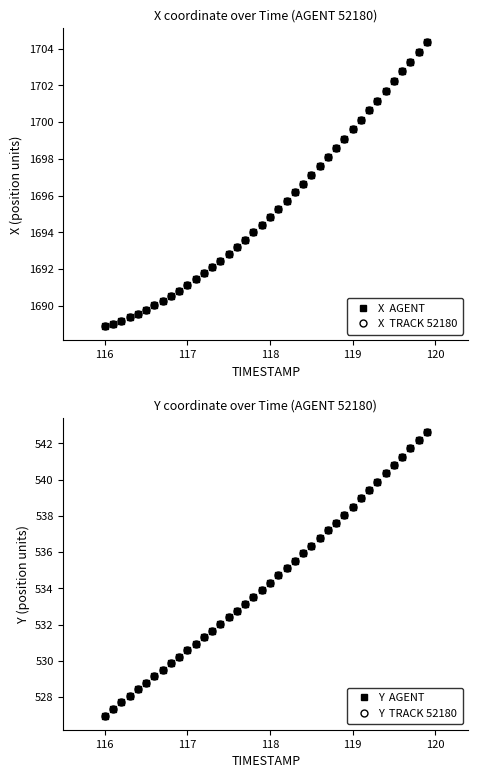

True or false: Y  AGENT has more than 0 points higher than both neighbors.

False